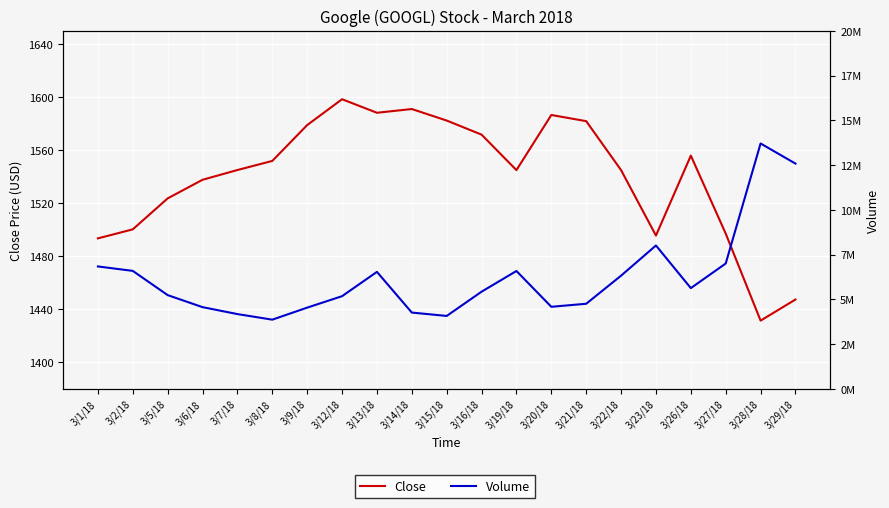

Which series has the largest range (max minus min)?

Volume